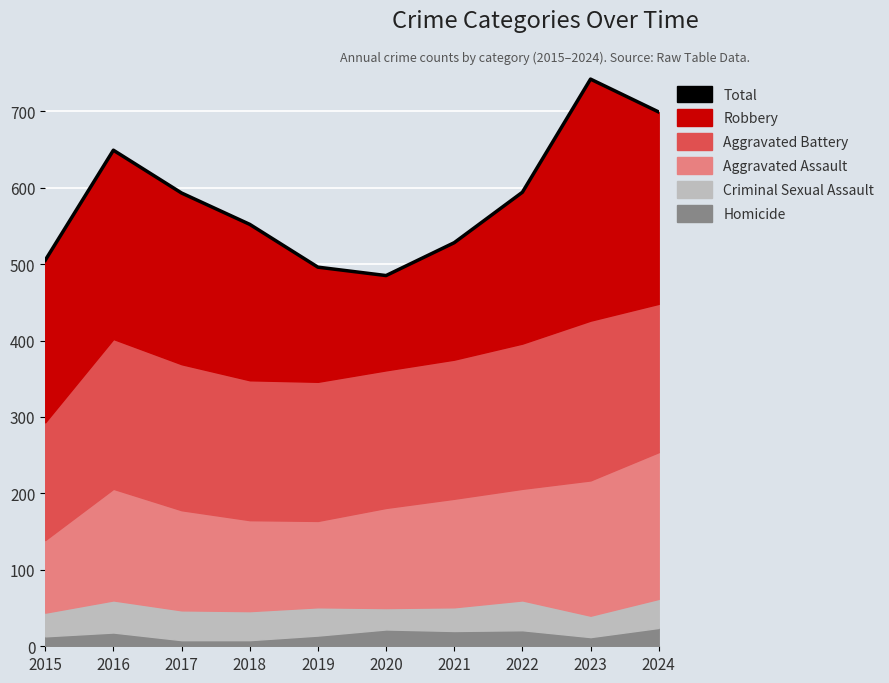

Reading left to right, transcribe all the data shown in this chart.

2015=505	2016=649	2017=593	2018=552	2019=496	2020=485	2021=528	2022=594	2023=742	2024=699